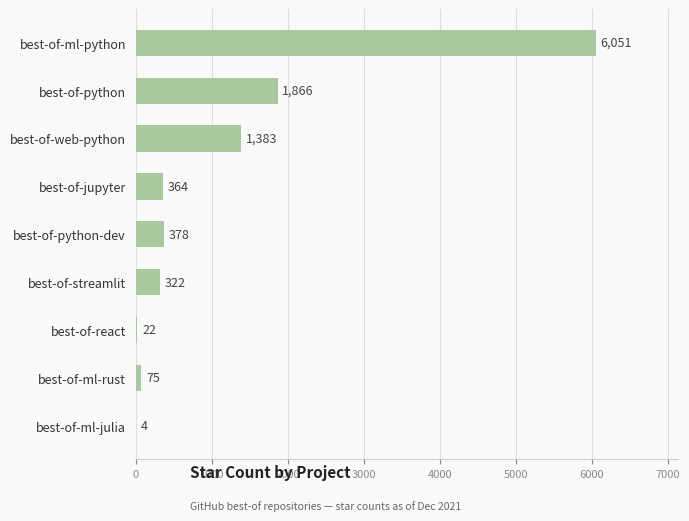

What is the change in value from best-of-streamlit to best-of-ml-julia?

-318